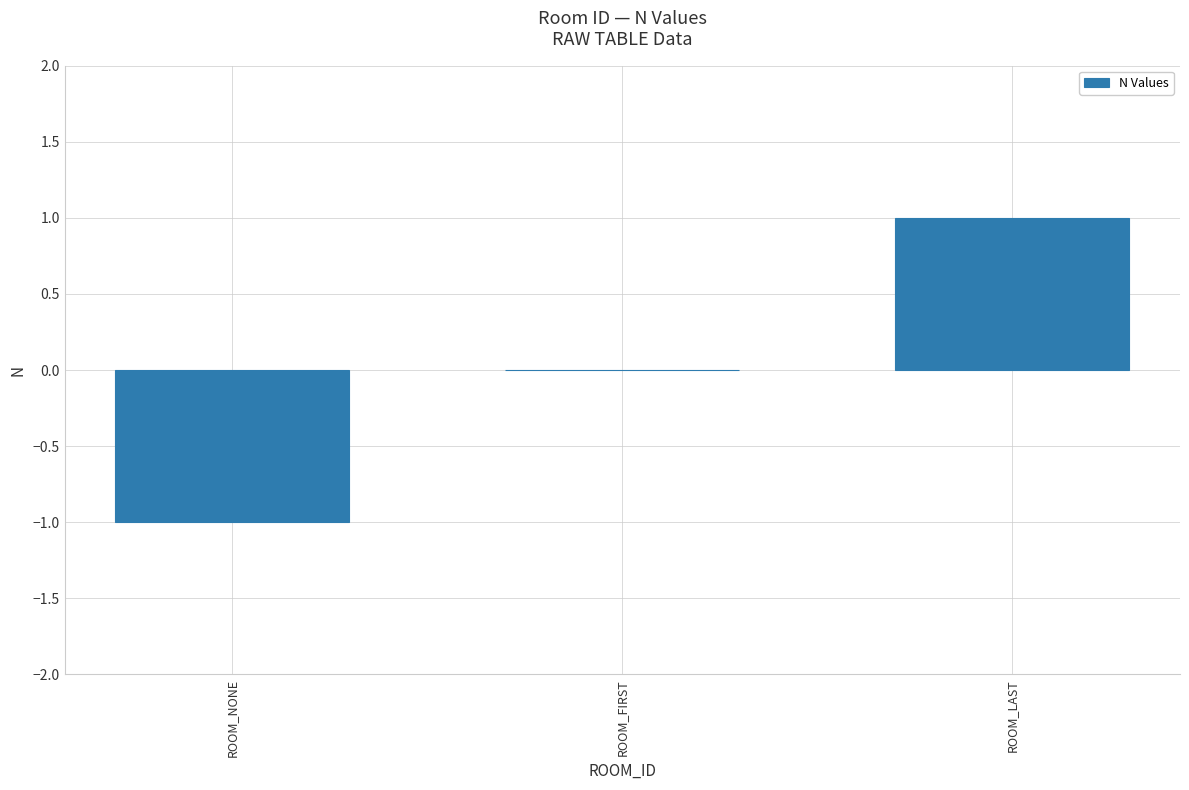

Reading left to right, what are all the values shown in this chart?

ROOM_NONE=-1	ROOM_FIRST=0	ROOM_LAST=1